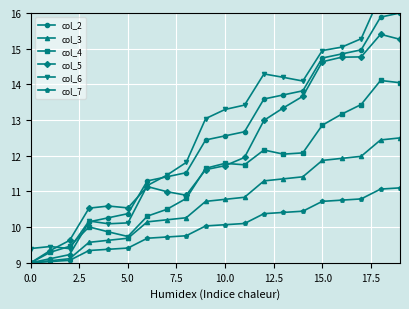

True or false: col_4 has more than 1 points higher than both neighbors.

True